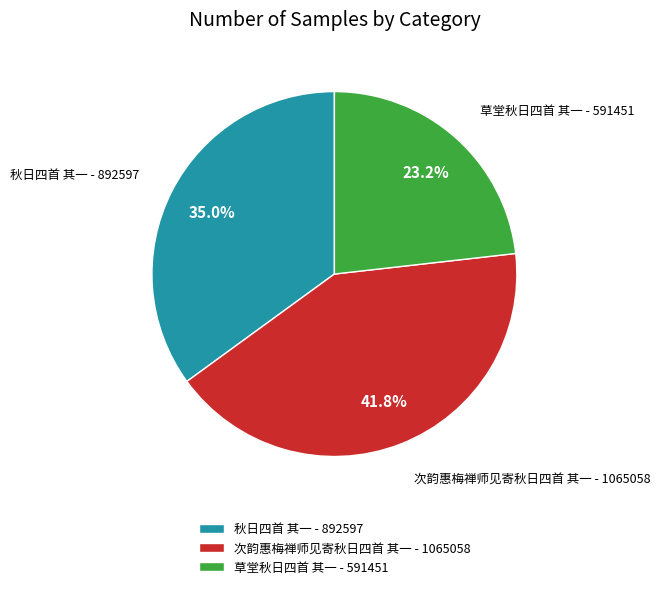

What is the total percentage of 秋日四首 其一 and 次韵惠梅禅师见寄秋日四首 其一?

76.8%